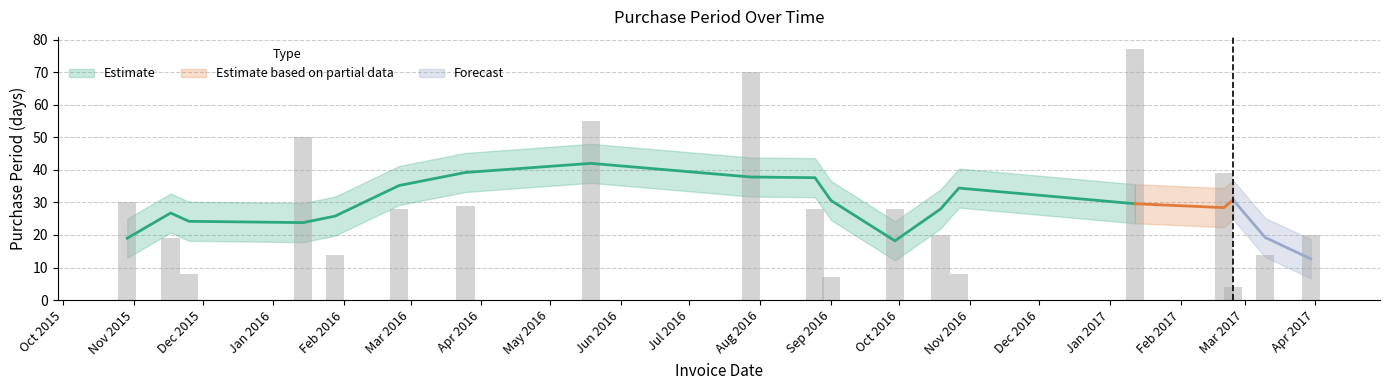

What position from the left is 2016-05-19?

8